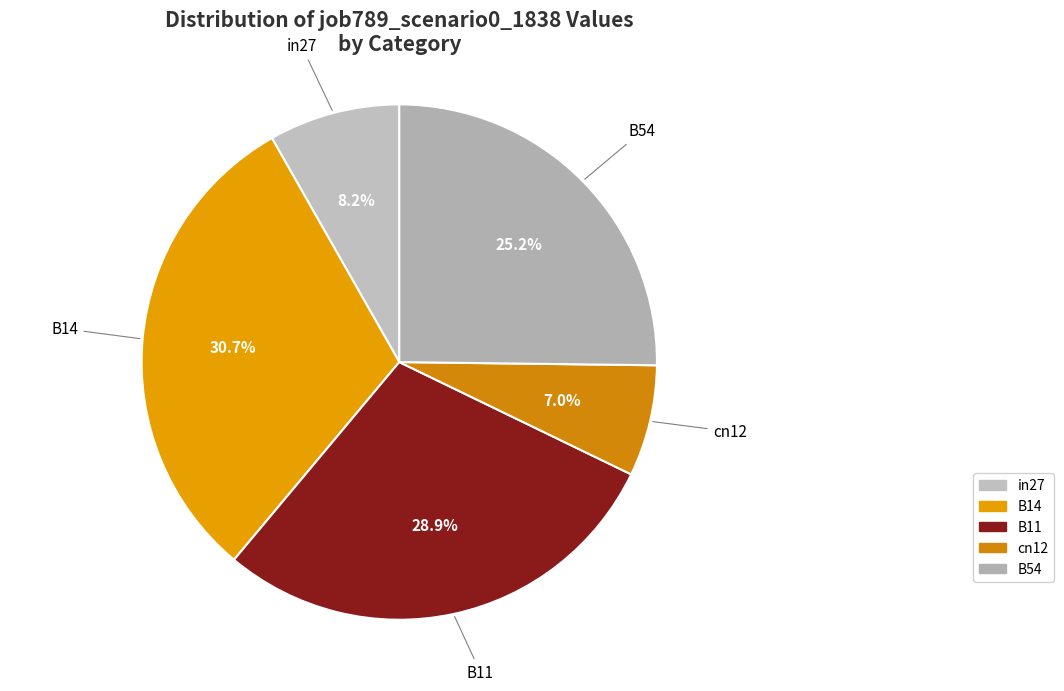

What is the largest slice in the pie chart?

B14